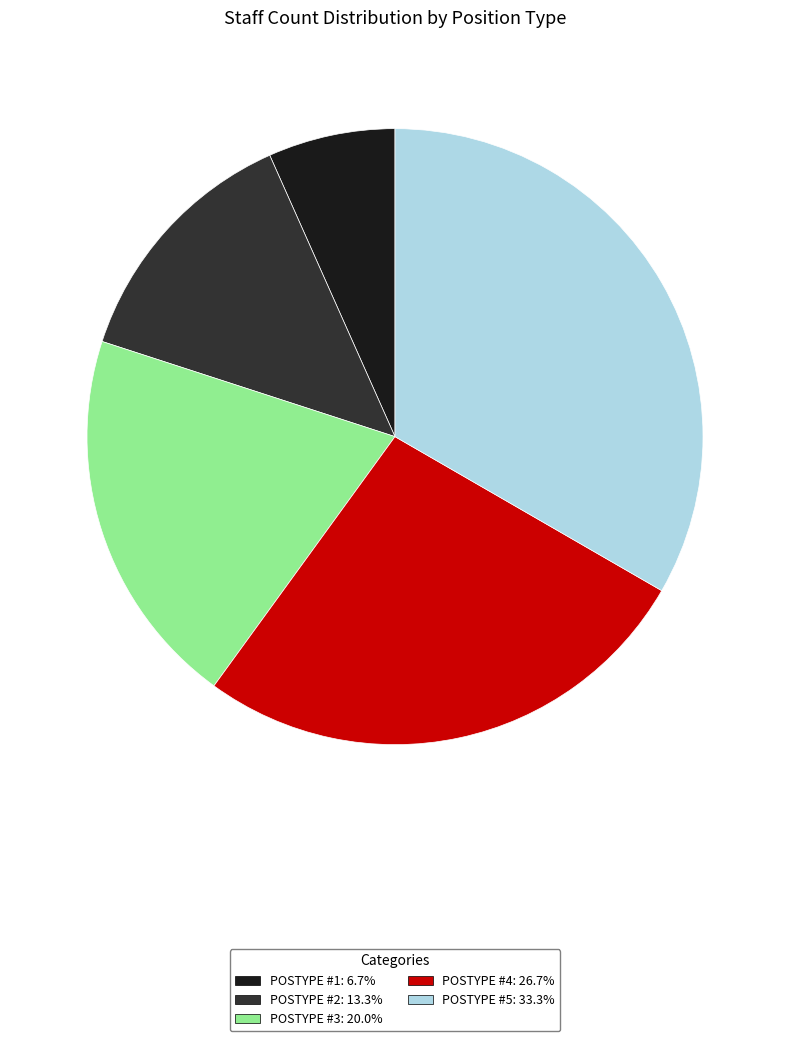

Does any single category account for the majority?

No